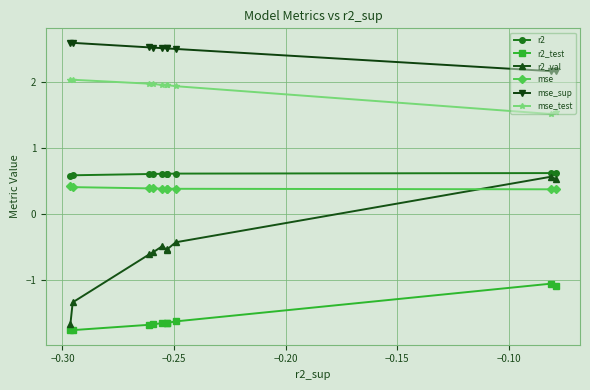

What is the greatest value displayed?

2.6